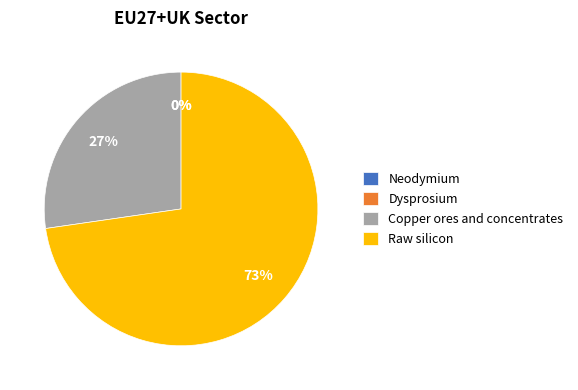

Rank the categories by value from highest to lowest.

Raw silicon, Copper ores and concentrates, Neodymium, Dysprosium